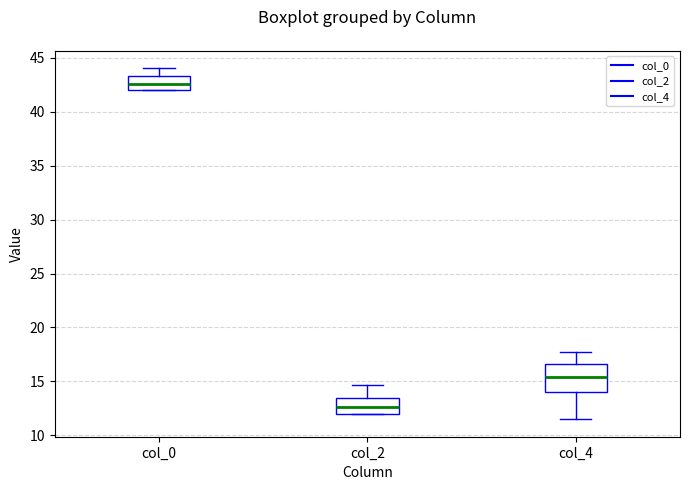

Comparing the boxes themselves (not the whiskers), which one is the tallest?

col_4